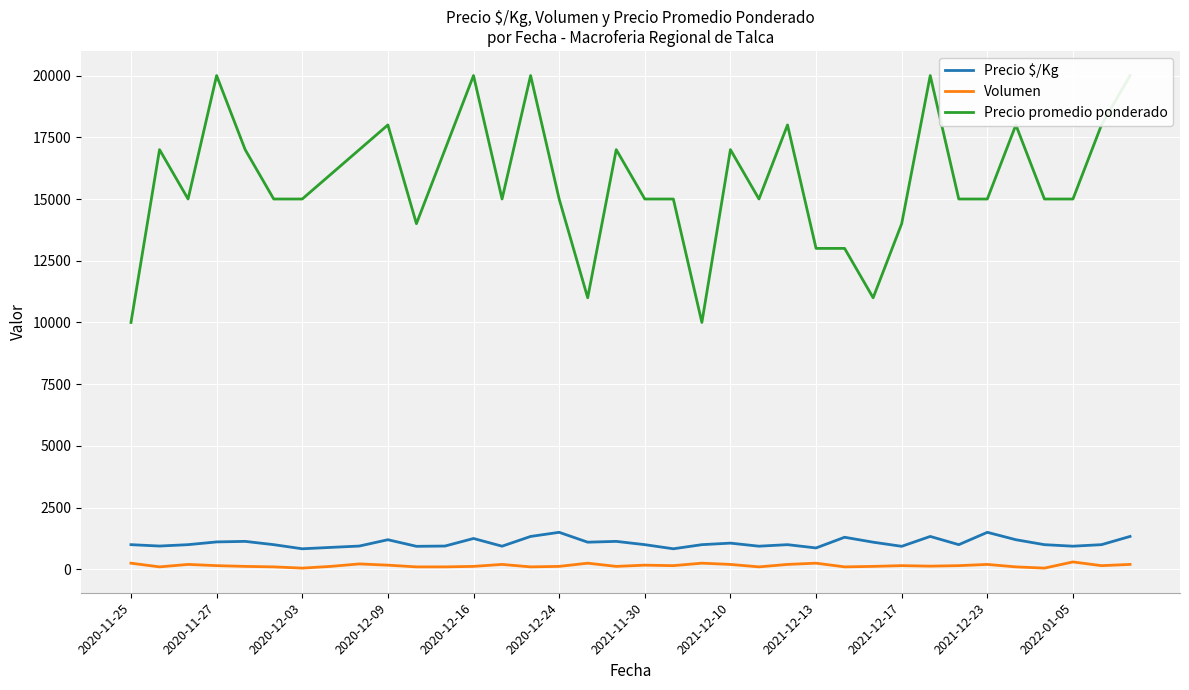

True or false: Precio $/Kg and Volumen cross at least once.

False